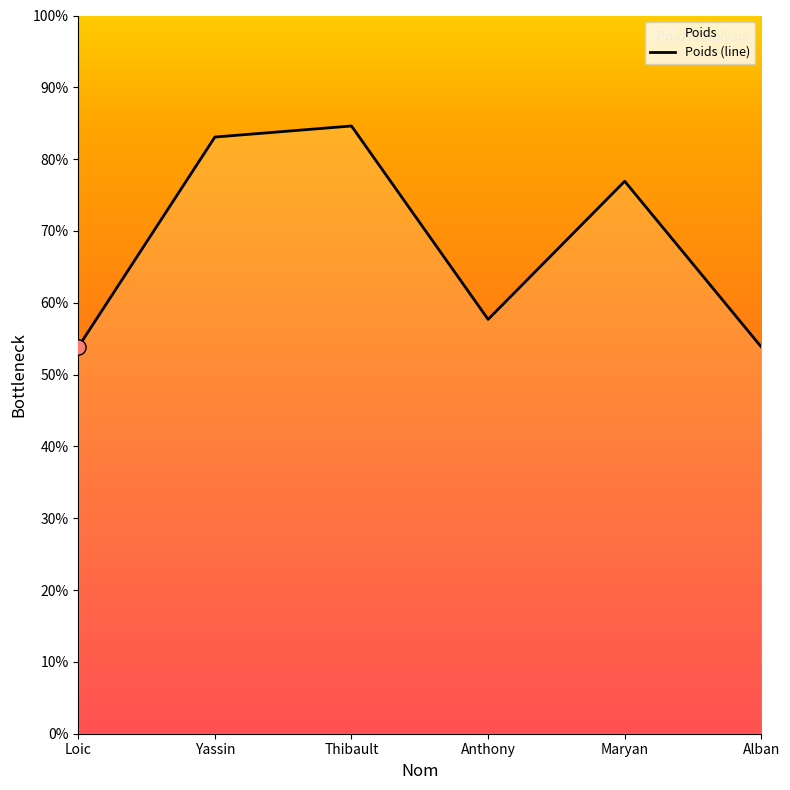

What is the change in value from Yassin to Alban?

-29.2